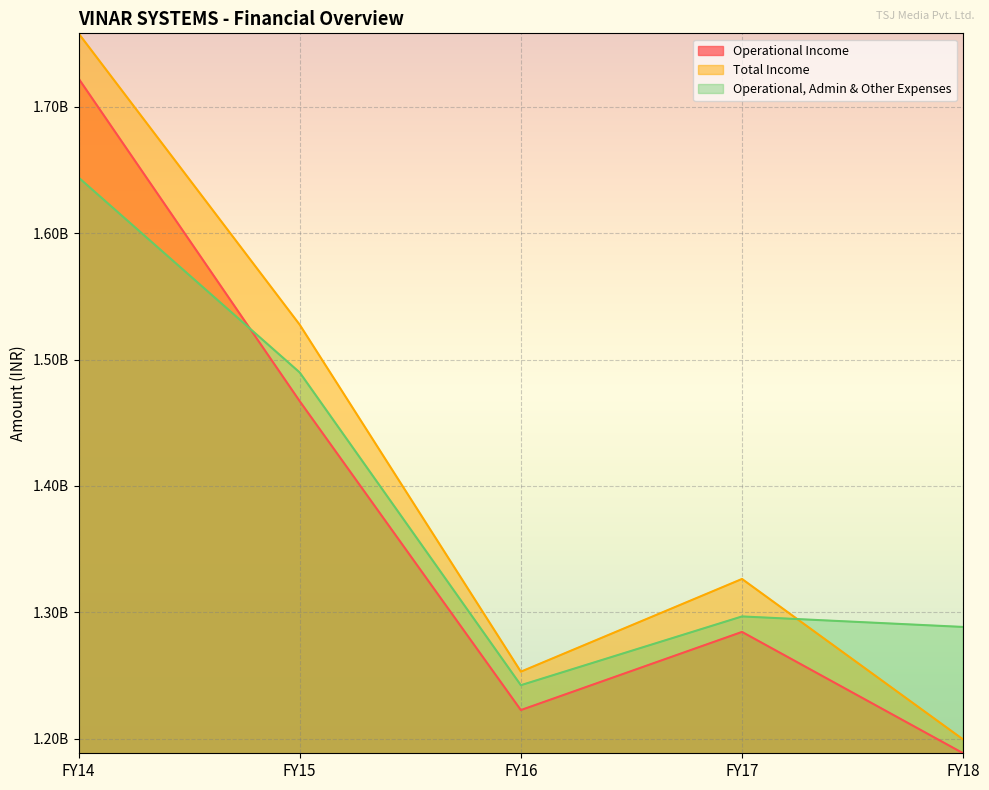

What is the sum of the Operational, Admin & Other Expenses values at FY16 and FY18?

2531037944